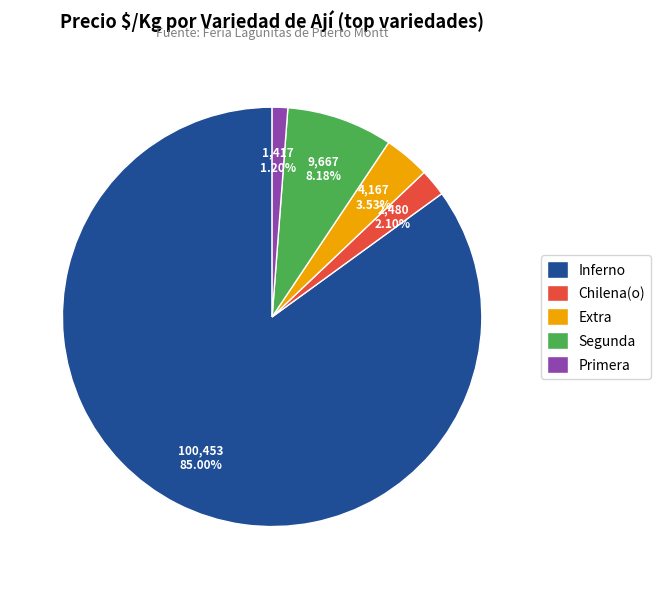

Rank the categories by value from highest to lowest.

Inferno, Segunda, Extra, Chilena(o), Primera